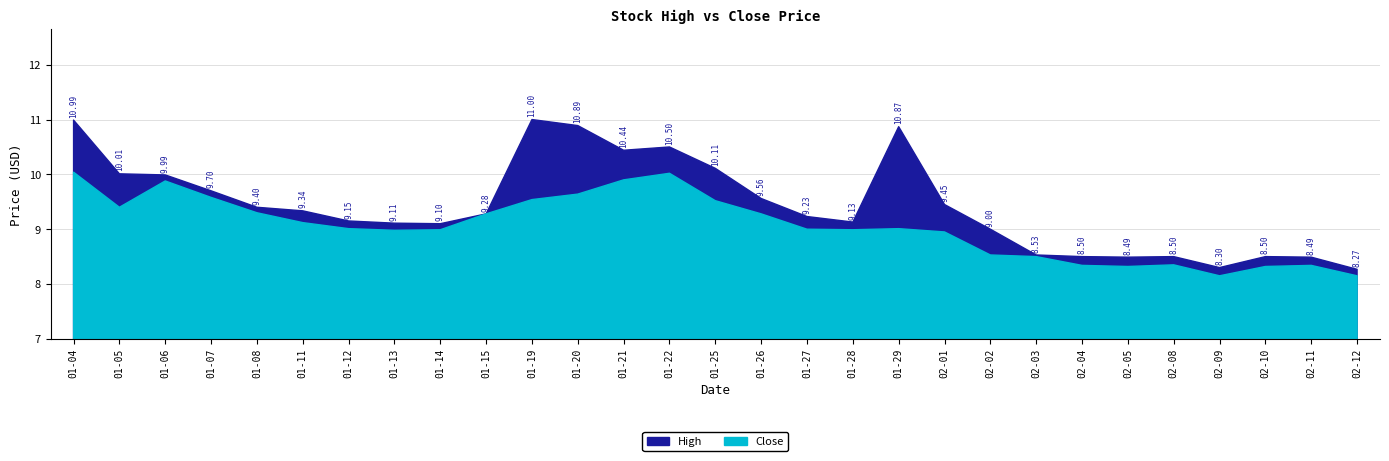

Rank the series by their average value, from highest to lowest.

High, Close